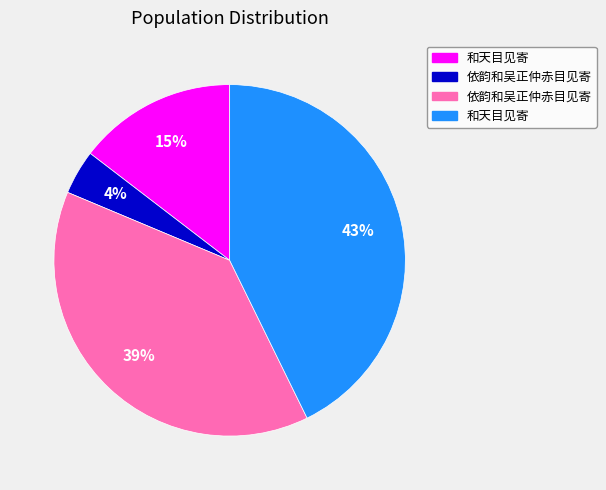

How many segments does this pie chart have?

4